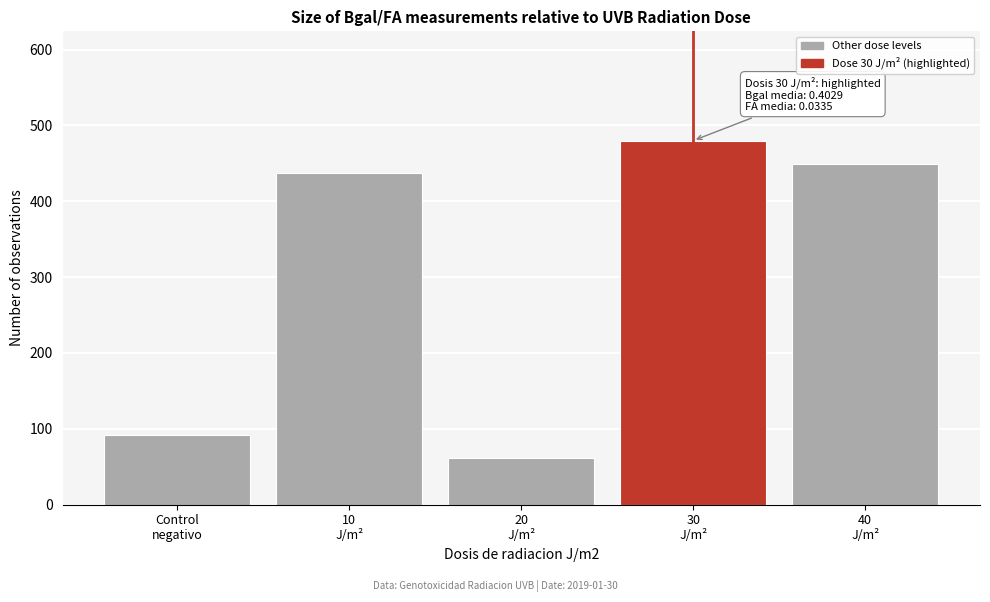

Reading right to left, extract all data points from this chart.

449	480	61	437	92